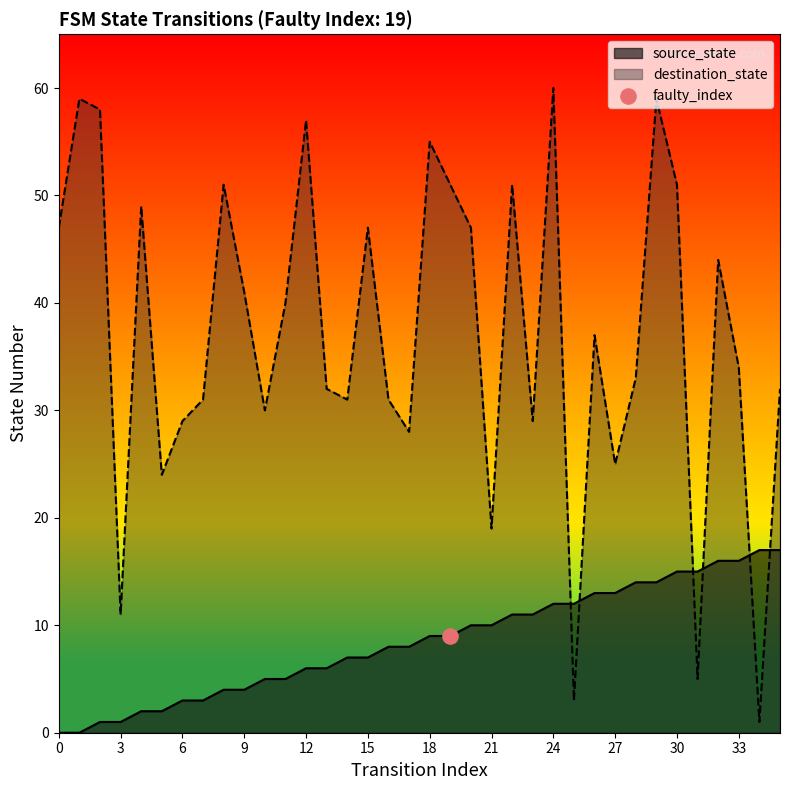

What is the total value across all series at 29?

73